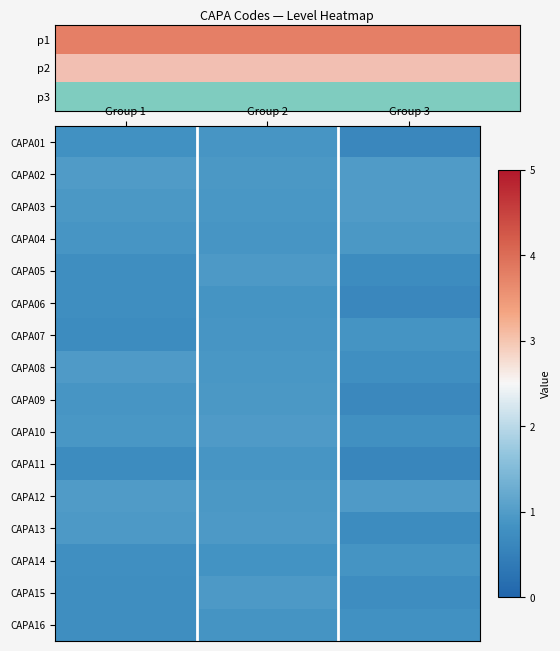

Reading left to right, extract all data points from this chart.

CAPA01: Group 1=0.8	Group 2=0.9	Group 3=0.6
CAPA02: Group 1=1.0	Group 2=0.9	Group 3=1.0
CAPA03: Group 1=0.9	Group 2=0.9	Group 3=1.0
CAPA04: Group 1=0.9	Group 2=0.9	Group 3=0.9
CAPA05: Group 1=0.7	Group 2=0.9	Group 3=0.7
CAPA06: Group 1=0.7	Group 2=0.9	Group 3=0.6
CAPA07: Group 1=0.7	Group 2=0.9	Group 3=0.9
CAPA08: Group 1=1.0	Group 2=0.9	Group 3=0.8
CAPA09: Group 1=0.9	Group 2=0.9	Group 3=0.6
CAPA10: Group 1=0.9	Group 2=1.0	Group 3=0.8
CAPA11: Group 1=0.7	Group 2=0.9	Group 3=0.6
CAPA12: Group 1=1.0	Group 2=0.9	Group 3=1.0
CAPA13: Group 1=0.9	Group 2=0.9	Group 3=0.7
CAPA14: Group 1=0.8	Group 2=0.9	Group 3=0.9
CAPA15: Group 1=0.8	Group 2=0.9	Group 3=0.7
CAPA16: Group 1=0.8	Group 2=0.9	Group 3=0.8